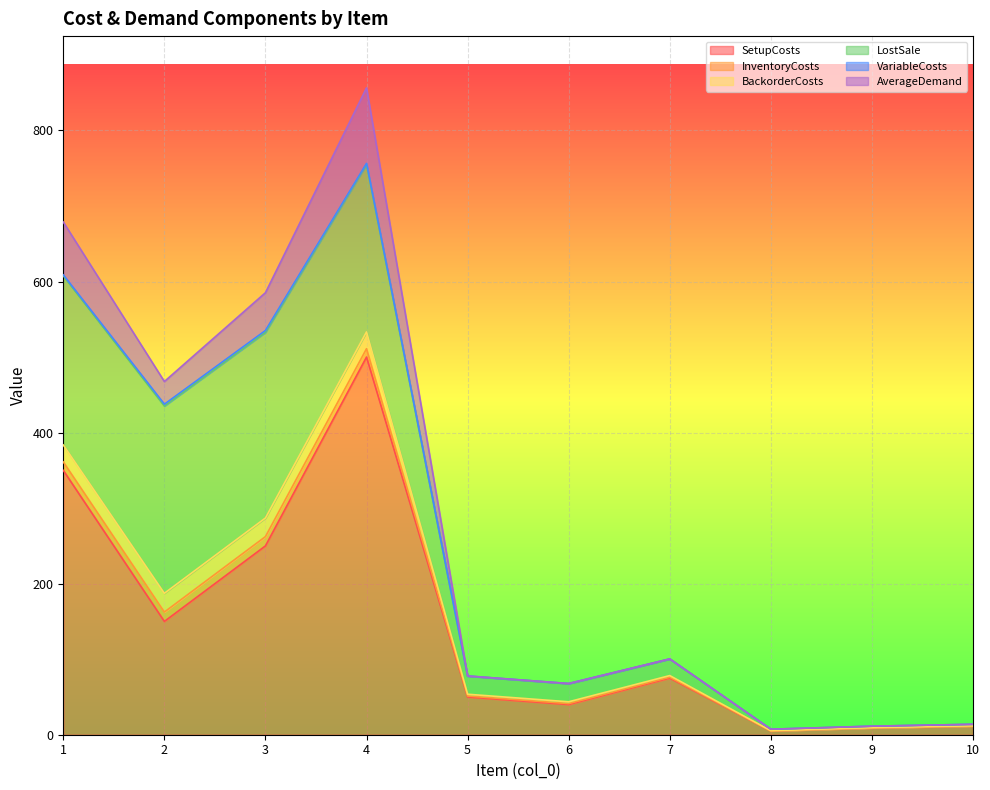

True or false: SetupCosts has more than 0 points higher than both neighbors.

True